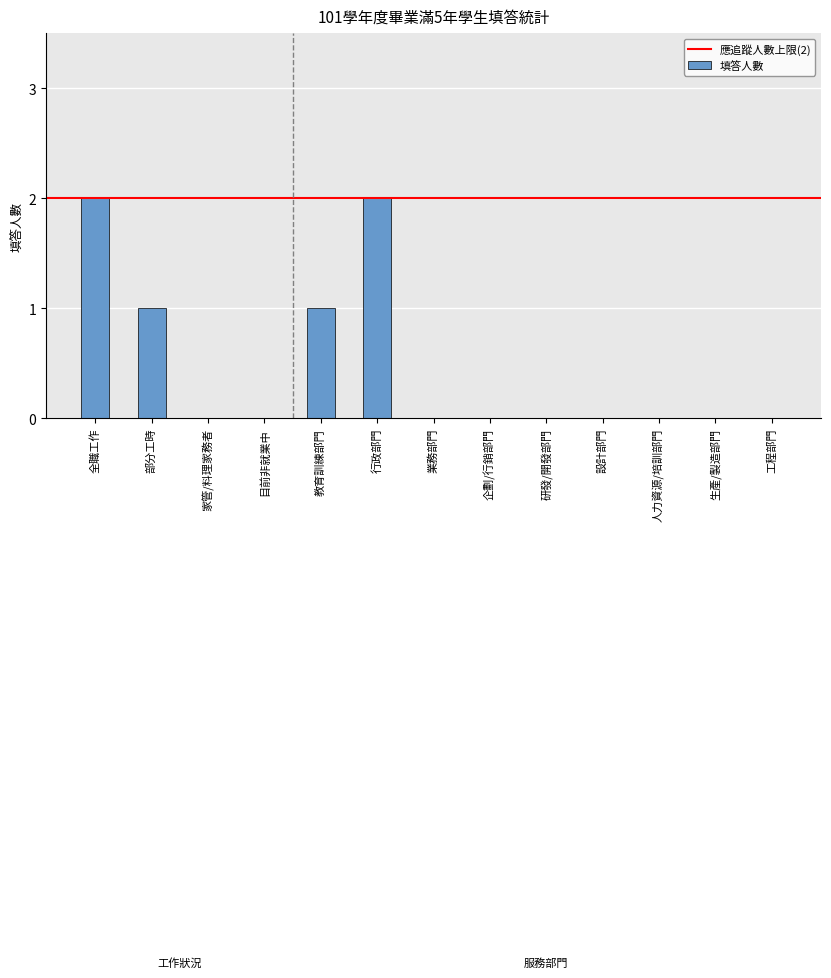

True or false: the data shows 0 at 業務部門.

True